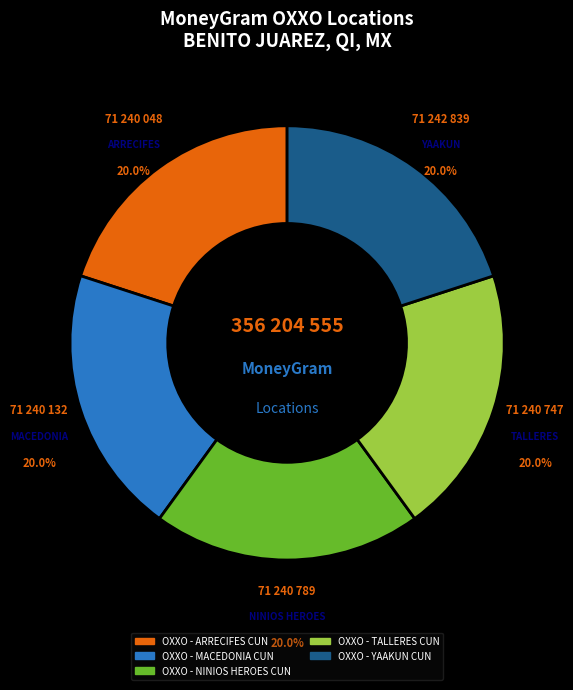

How much of the chart is everything except OXXO - YAAKUN CUN?

80.0%